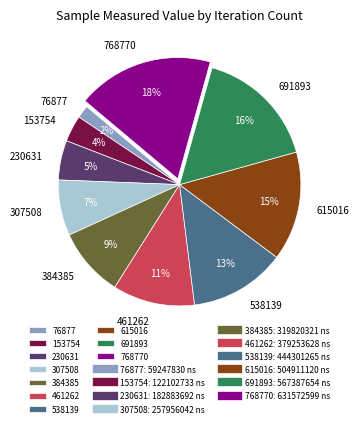

To the nearest percent, what portion does 691893 represent?

16%